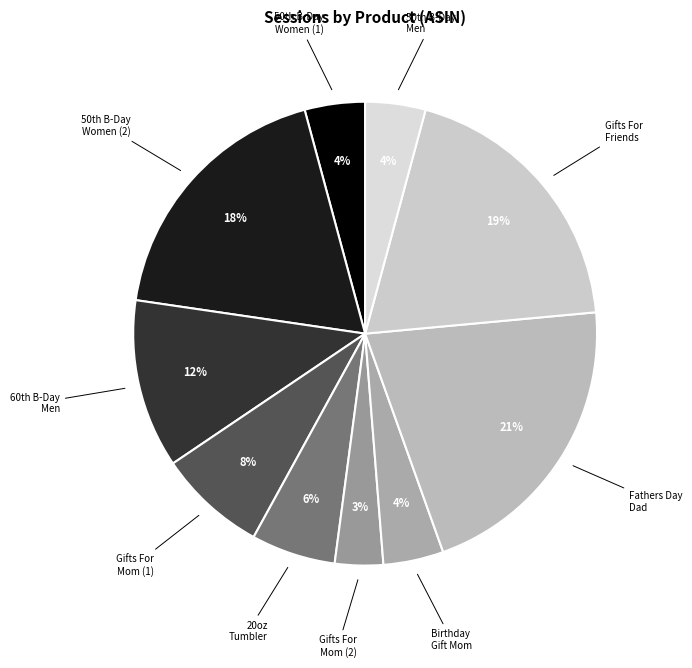

Which category has the smallest portion of the pie?

Gifts For Mom (2)